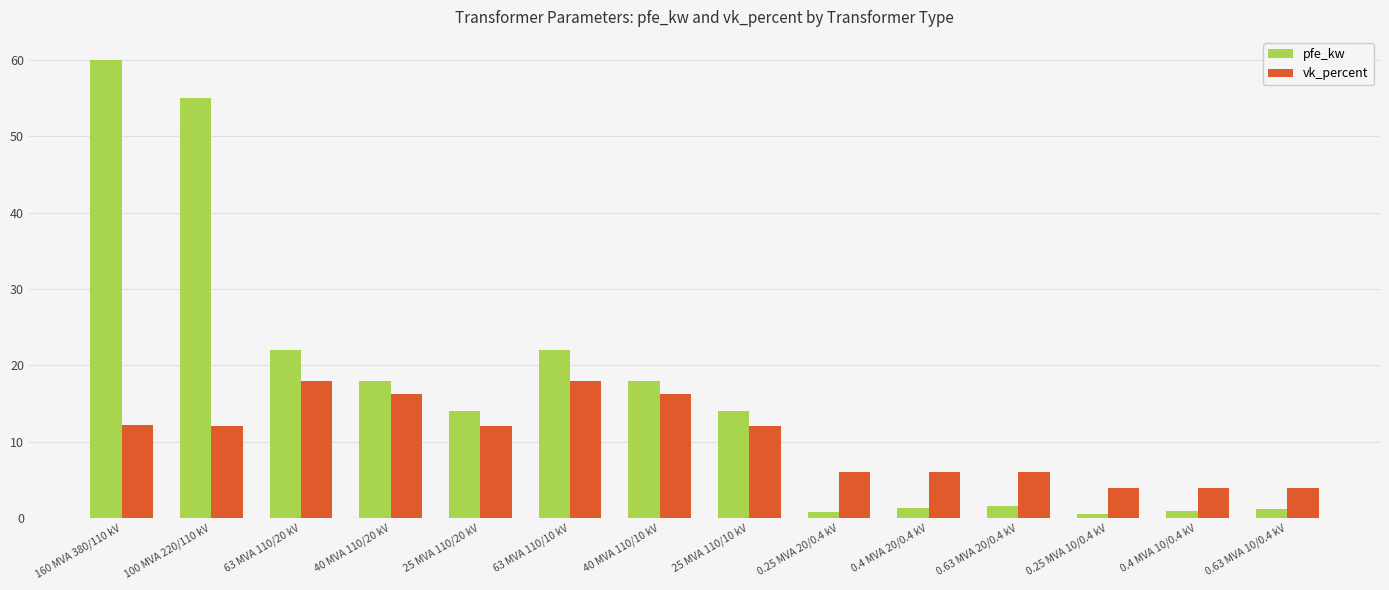

Rank the series by their average value, from lowest to highest.

vk_percent, pfe_kw